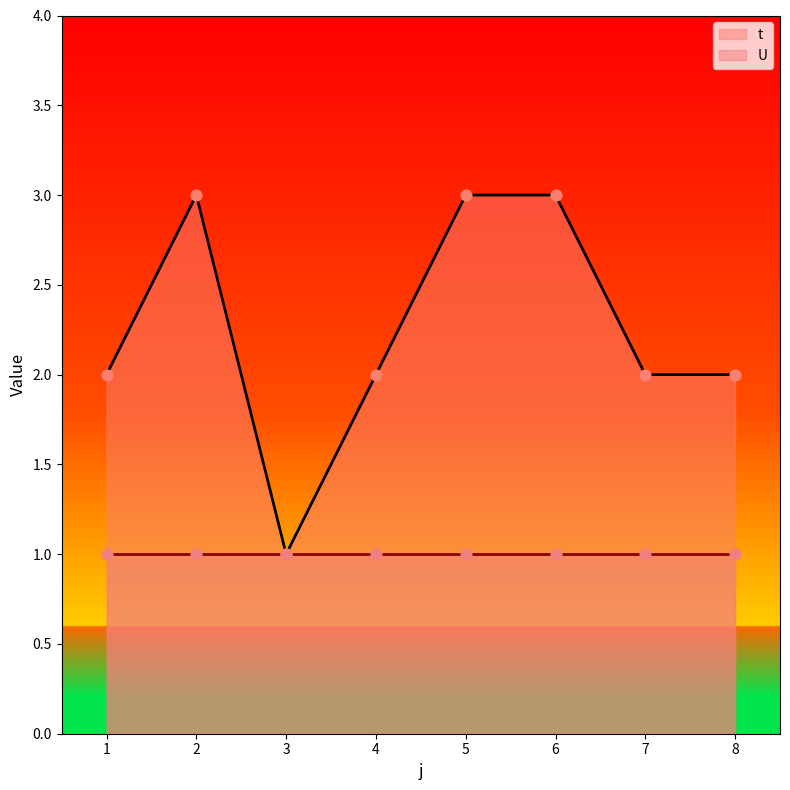

What is the change in value from 3 to 7?

+1